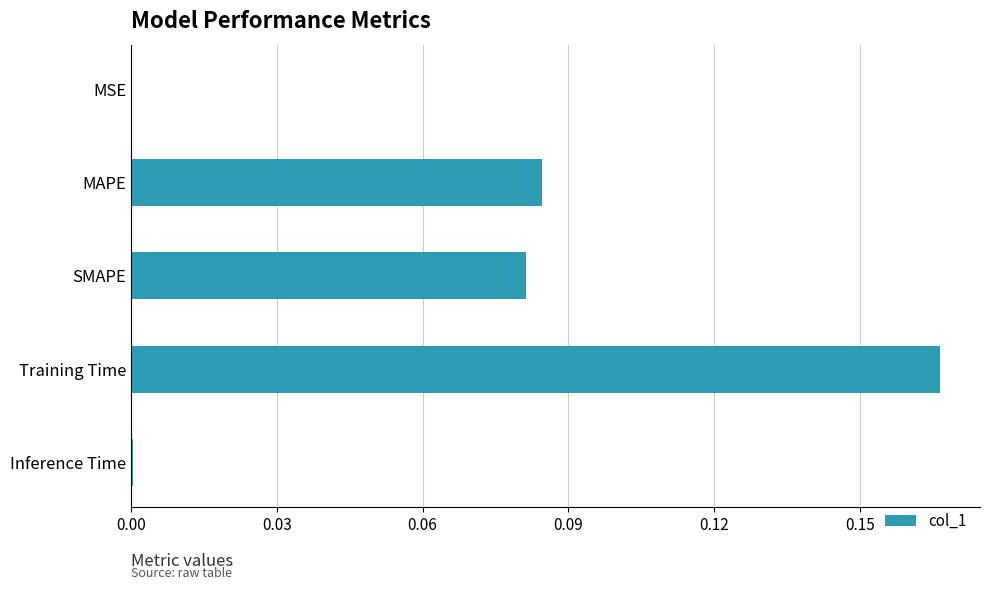

Which has a higher value, MSE or SMAPE?

SMAPE